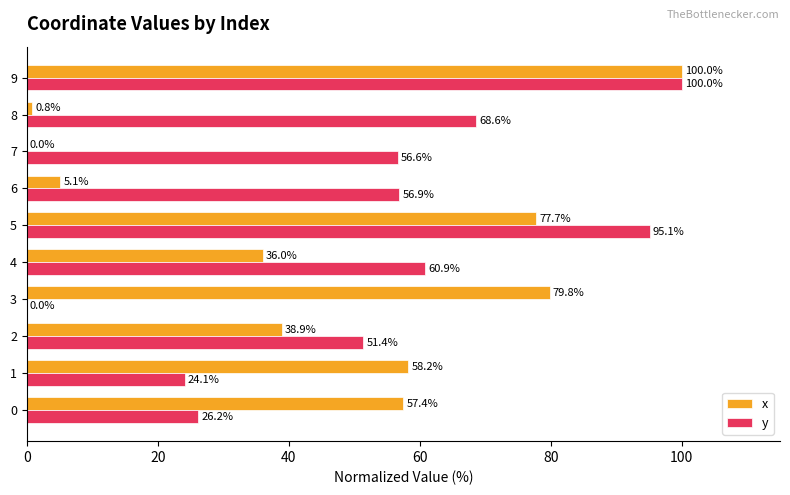

Which series has the largest total across all categories?

y